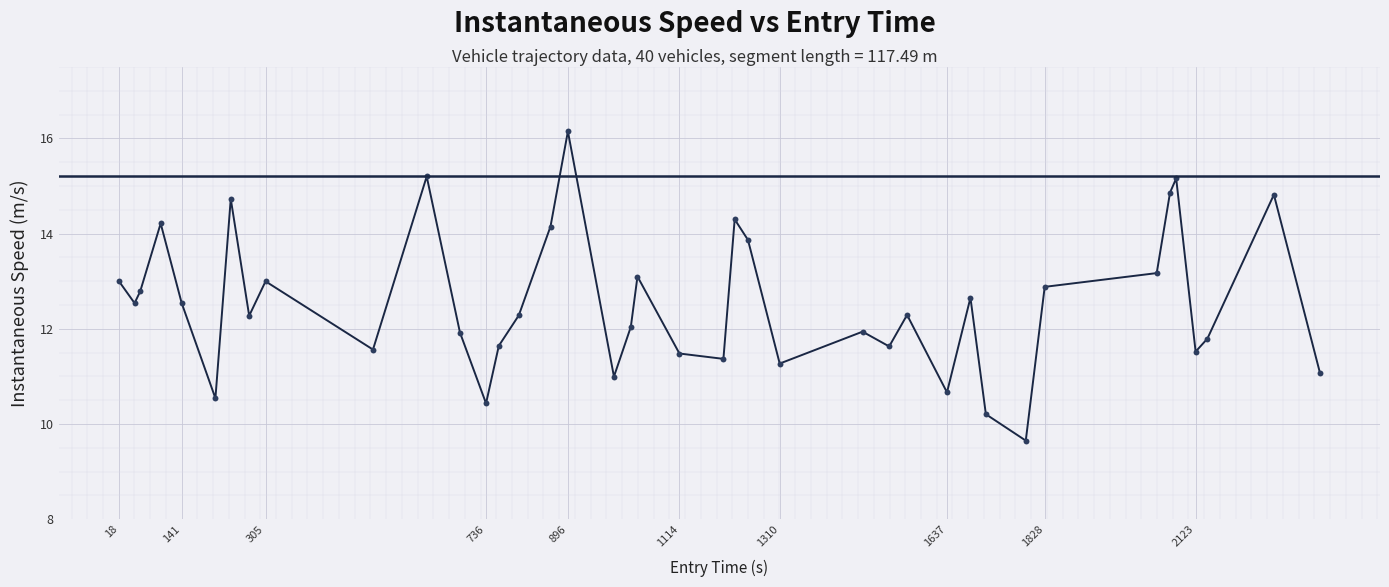

What is the greatest value displayed?

16.1